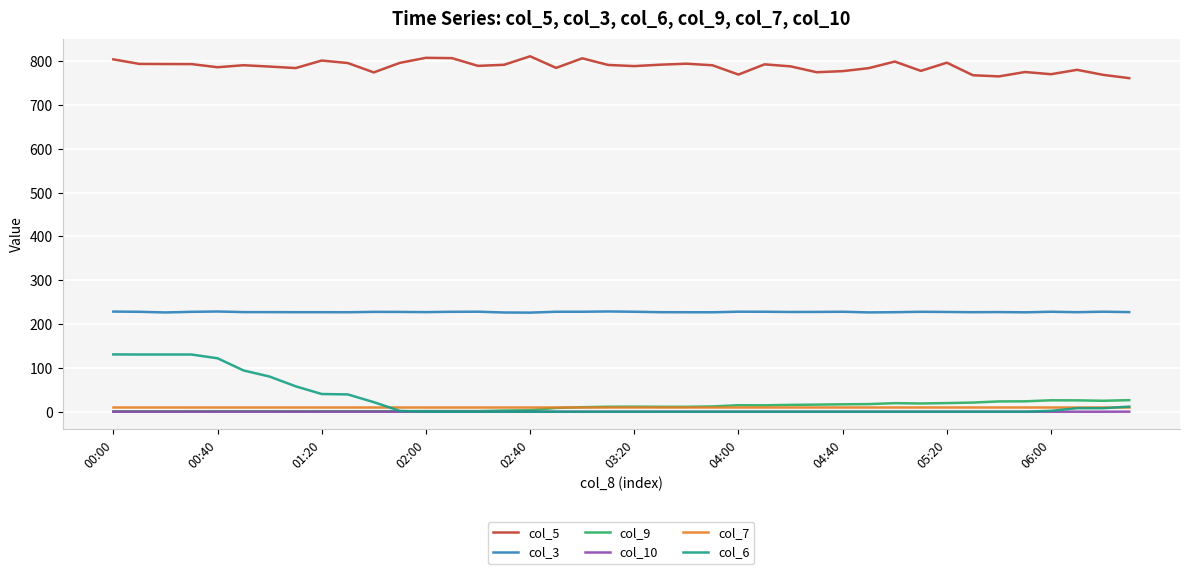

True or false: col_10 and col_5 intersect in this chart.

False